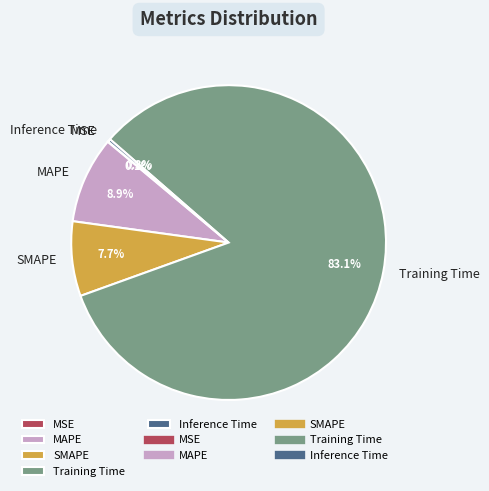

True or false: Inference Time accounts for 10% of the total.

False